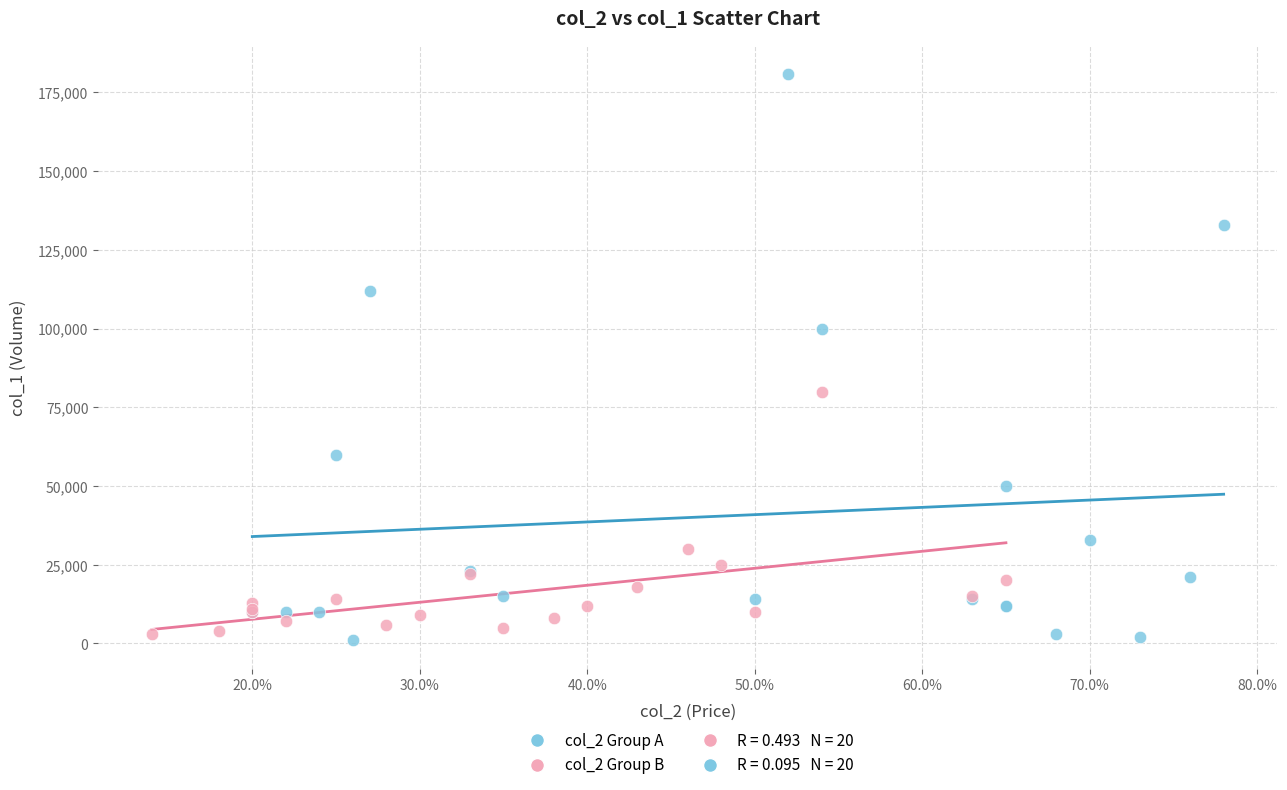

Which series reaches the maximum Y coordinate?

col_2 Group A